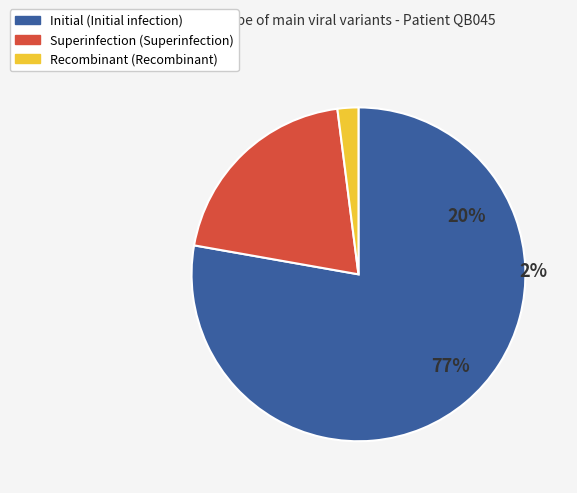

Is it true that Initial is 78% of the pie?

True